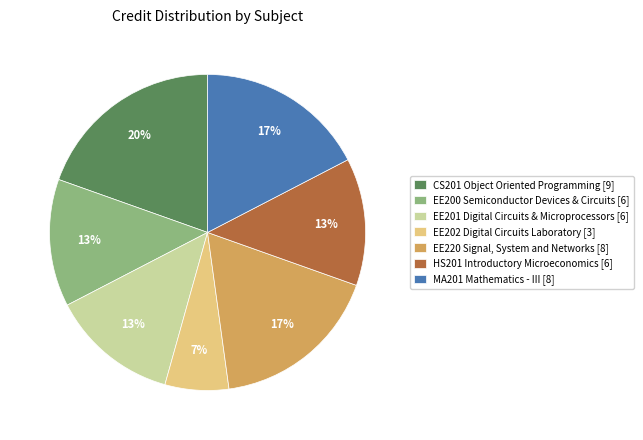

Between EE220 Signal, System and Networks [8] and EE202 Digital Circuits Laboratory [3], which is larger?

EE220 Signal, System and Networks [8]